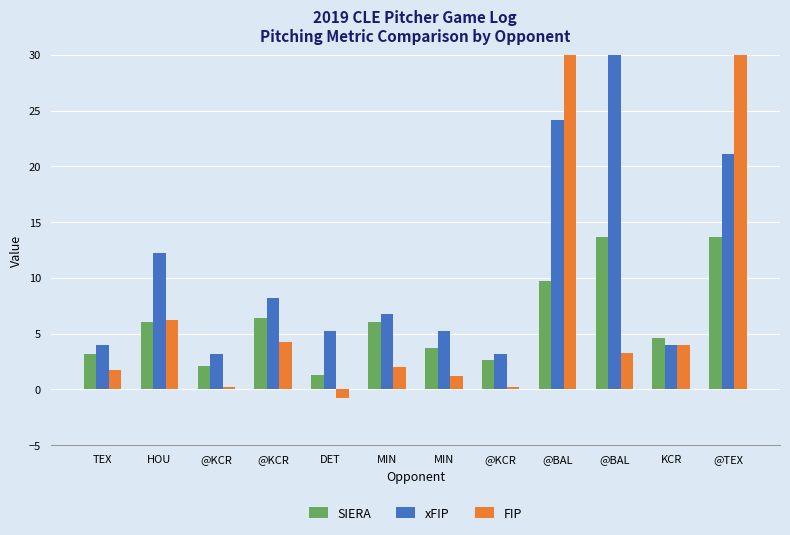

Reading left to right, extract all data points from this chart.

SIERA: 3.2	6.1	2.1	6.4	1.3	6.0	3.7	2.6	9.7	13.7	4.6	13.7
xFIP: 4.0	12.2	3.2	8.2	5.2	6.8	5.2	3.2	24.1	70.5	4.0	21.1
FIP: 1.7	6.2	0.2	4.2	-0.8	2.0	1.2	0.2	51.2	3.2	4.0	81.2